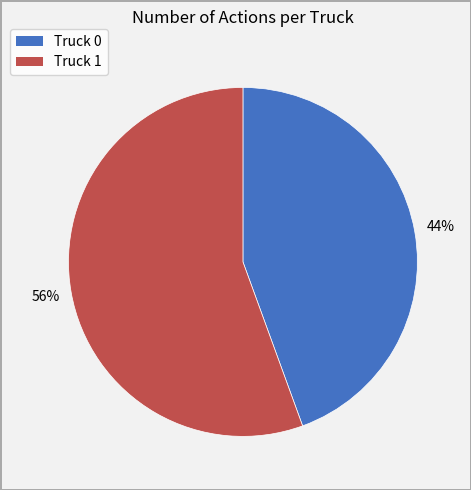

To the nearest percent, what is the average slice percentage?

50%